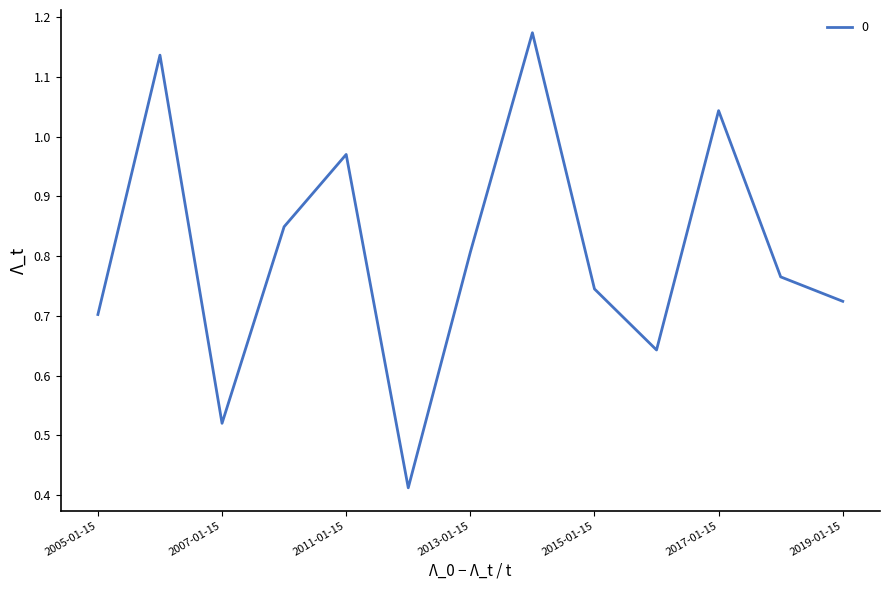

What is the greatest value displayed?

1.2